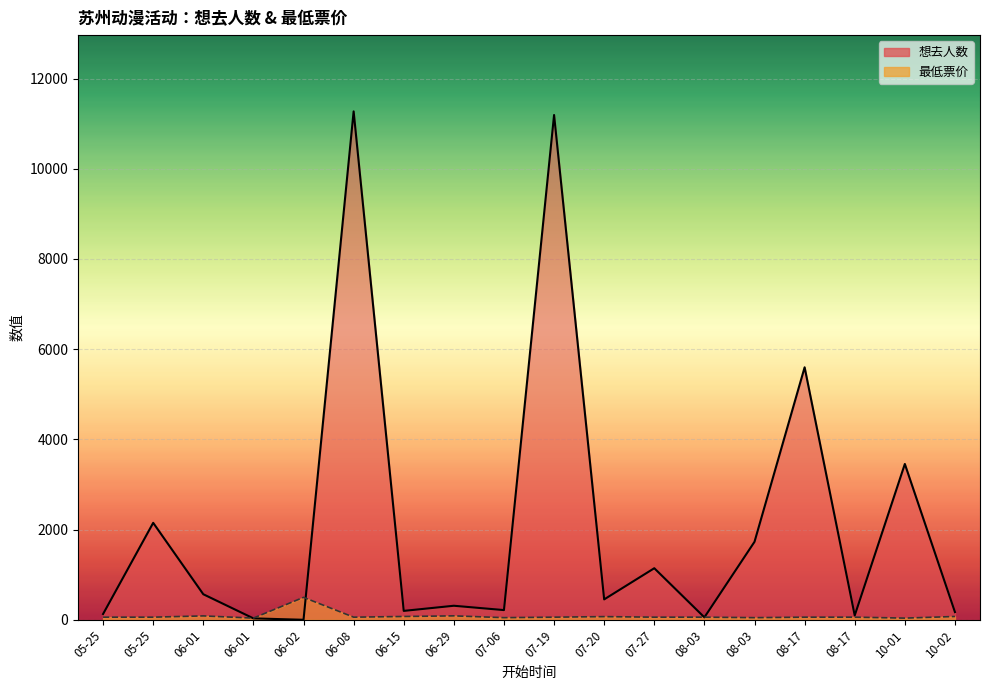

List the series in order of their overall mean, lowest first.

最低票价, 想去人数